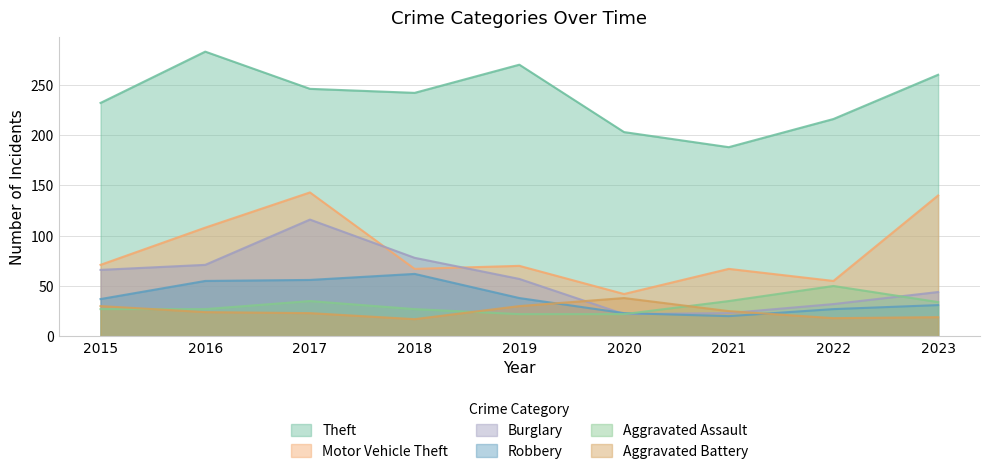

Does the chart display data point markers on the line(s)?

No